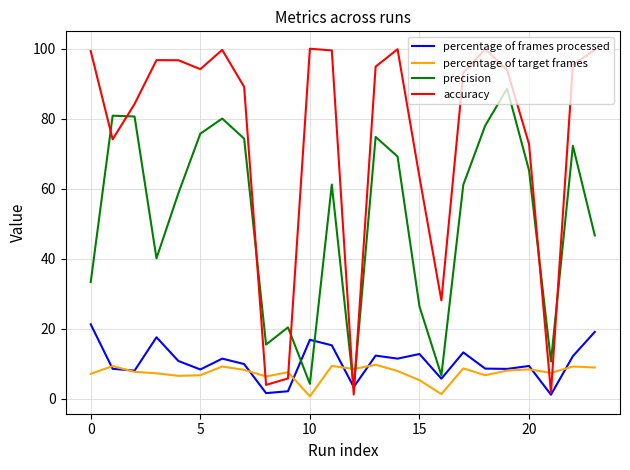

Which series has the largest total across all categories?

accuracy